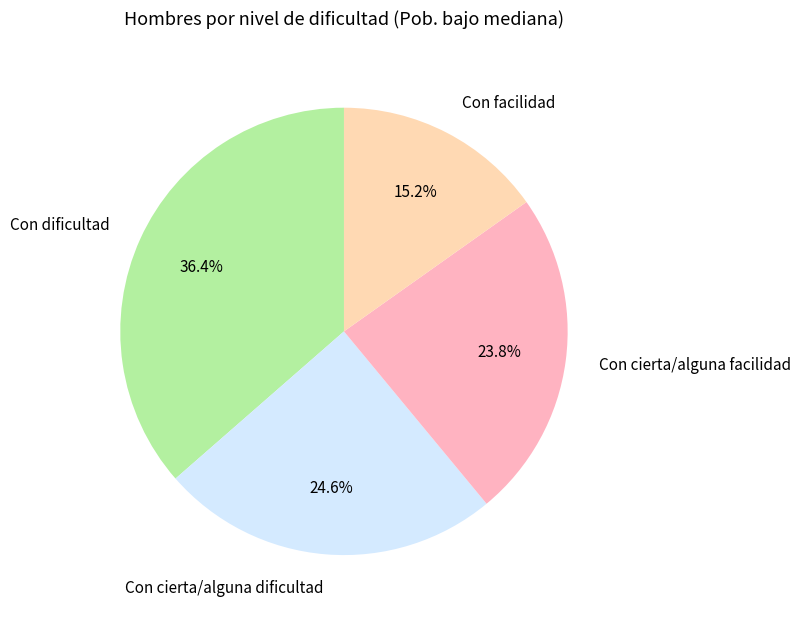

Is there a majority slice in this chart?

No